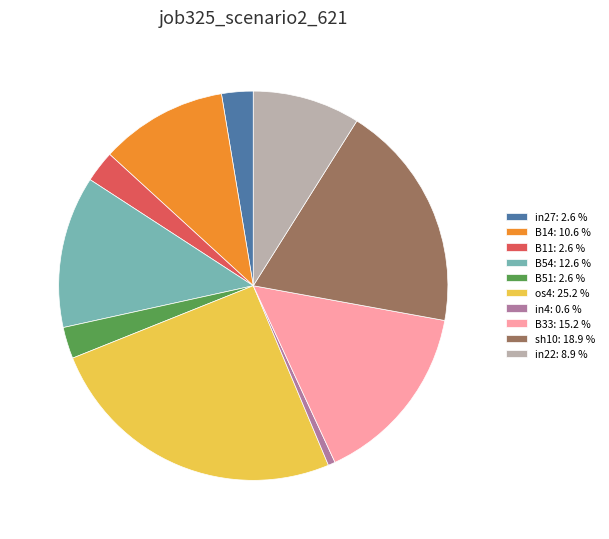

What is the largest slice in the pie chart?

os4